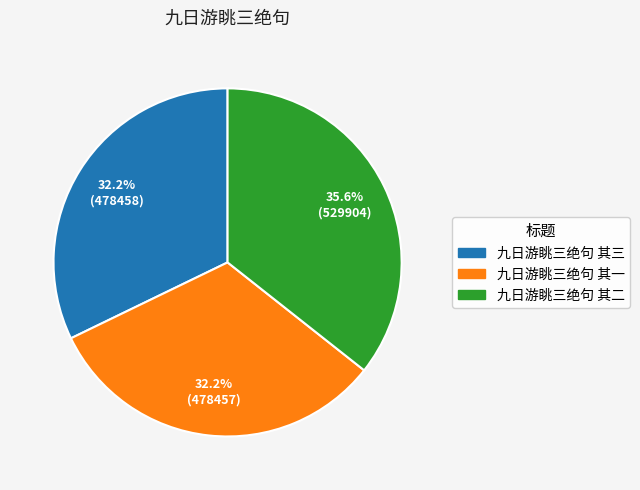

How much of the chart is everything except 九日游眺三绝句 其二?

64.4%